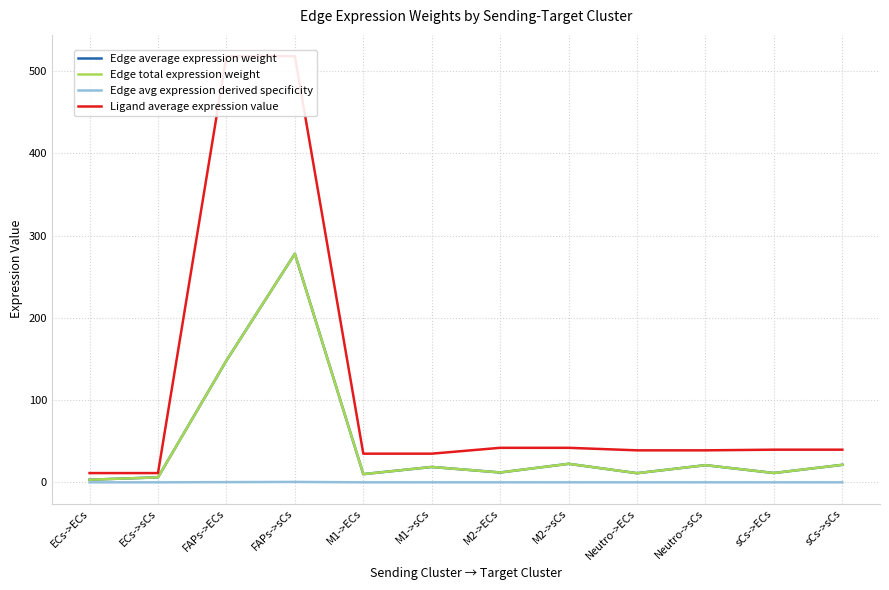

What is the spread (max minus min) of values at M2->ECs?

41.9